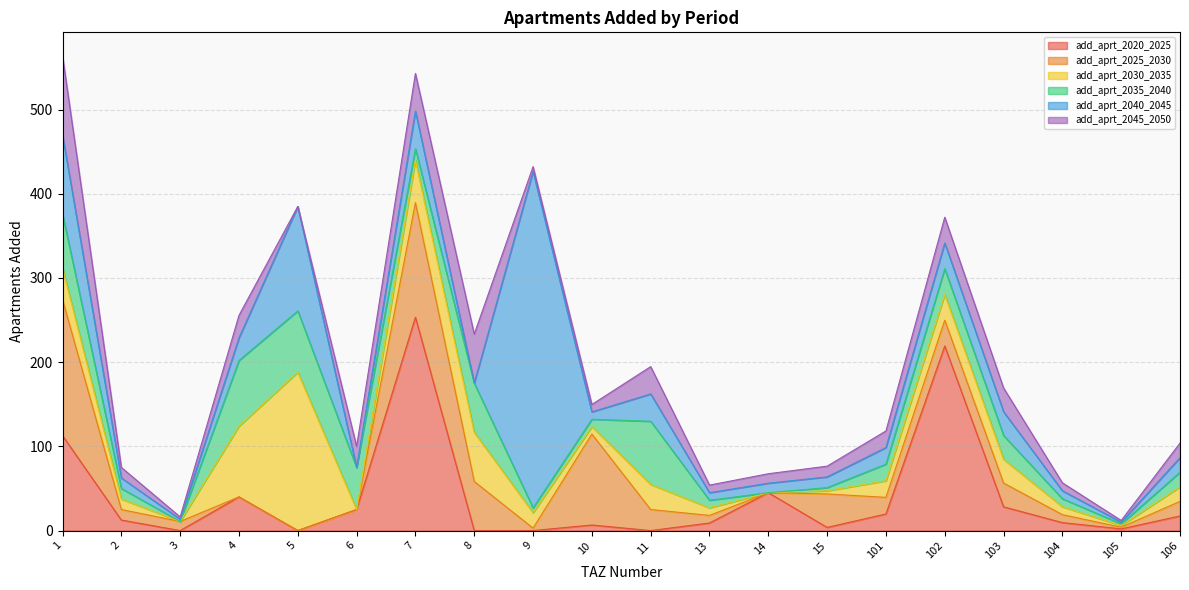

Reading left to right, list all the values displayed in this chart.

add_aprt_2020_2025: 1=112.7	2=12.5	3=0.0	4=40.0	5=0.0	6=25.0	7=253.4	8=0.0	9=0.0	10=6.6	11=0.0	13=9.0	14=45.0	15=3.8	101=19.7	102=219.2	103=28.2	104=9.4	105=2.0	106=17.3
add_aprt_2025_2030: 1=161.6	2=12.5	3=10.8	4=0.0	5=0.0	6=0.0	7=136.1	8=58.3	9=2.9	10=108.0	11=25.0	13=9.0	14=0.0	15=39.8	101=19.7	102=30.6	103=28.2	104=9.4	105=2.0	106=17.3
add_aprt_2030_2035: 1=37.5	2=12.5	3=0.0	4=84.0	5=188.1	6=0.0	7=50.4	8=58.3	9=18.3	10=8.8	11=29.8	13=9.0	14=0.0	15=3.8	101=19.7	102=30.6	103=28.2	104=9.4	105=2.0	106=17.3
add_aprt_2035_2040: 1=63.9	2=12.5	3=0.0	4=78.0	5=72.8	6=50.0	7=13.5	8=58.3	9=5.7	10=8.8	11=75.0	13=9.0	14=0.0	15=3.8	101=19.7	102=30.6	103=28.2	104=9.4	105=2.0	106=17.3
add_aprt_2040_2045: 1=93.9	2=12.5	3=2.7	4=26.8	5=124.0	6=0.0	7=44.8	8=0.0	9=399.5	10=8.8	11=32.5	13=9.0	14=11.2	15=12.8	101=19.7	102=30.6	103=28.2	104=9.4	105=2.0	106=17.3
add_aprt_2045_2050: 1=93.9	2=12.5	3=2.7	4=26.8	5=0.0	6=25.0	7=44.8	8=58.3	9=5.7	10=8.8	11=32.5	13=9.0	14=11.2	15=12.8	101=19.7	102=30.6	103=28.2	104=9.4	105=2.0	106=17.3